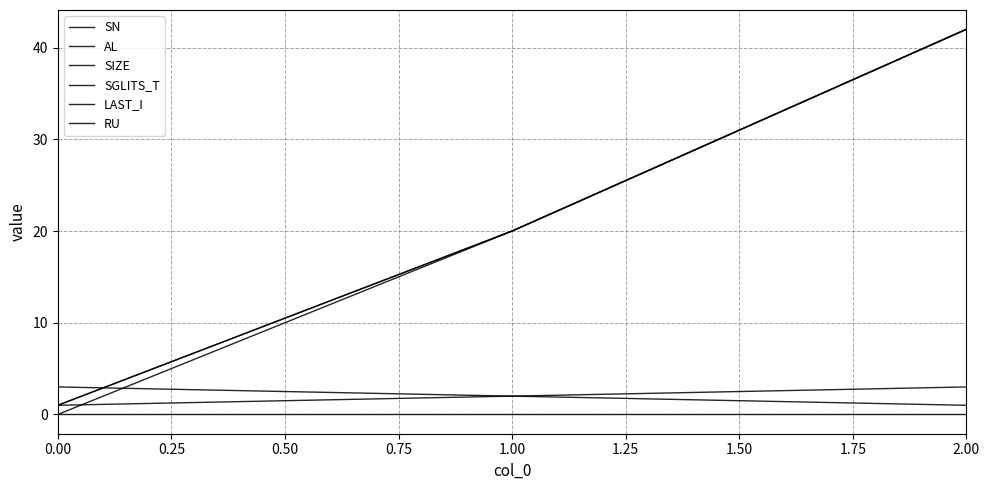

Is this an area chart (filled region under the line)?

No